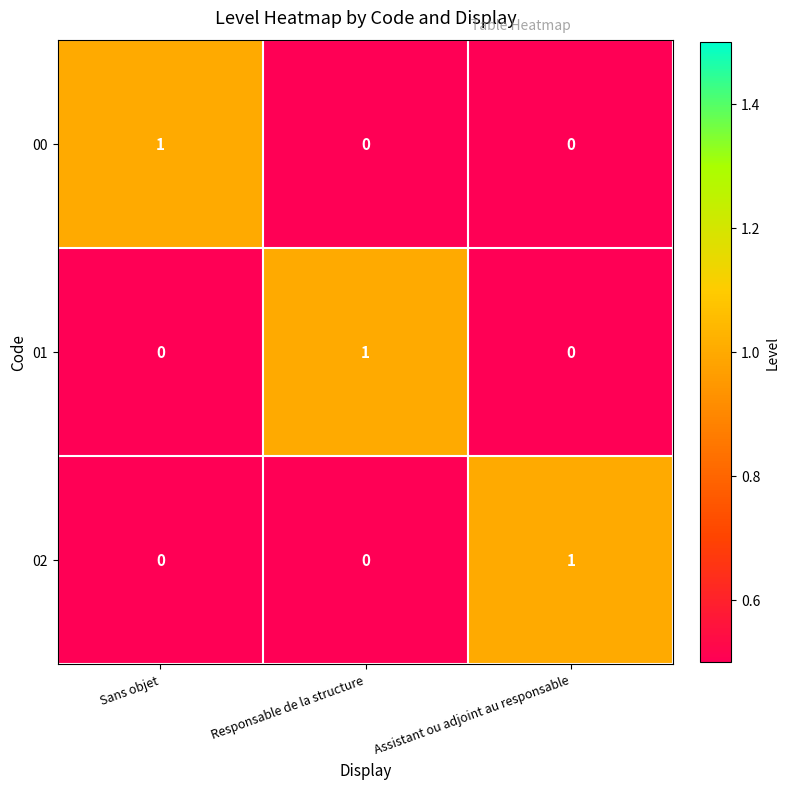

Count the 00 values in the range 0 to 1.

3